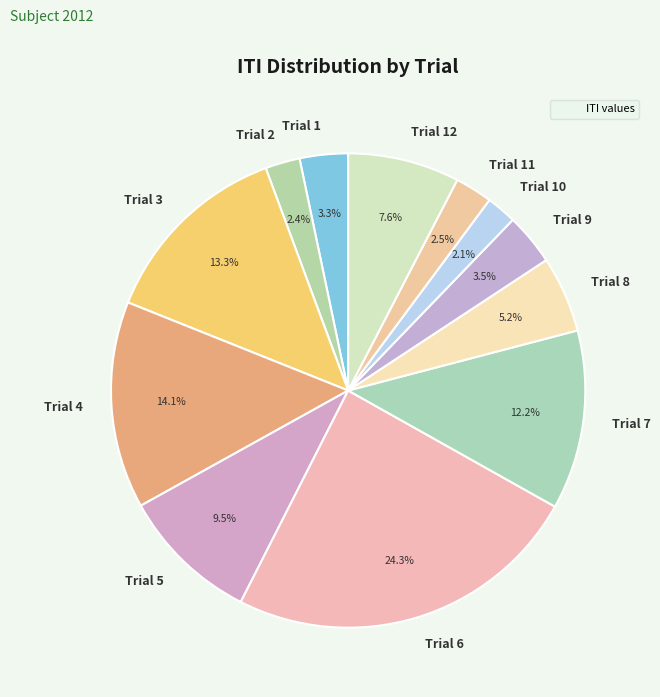

How many segments does this pie chart have?

12